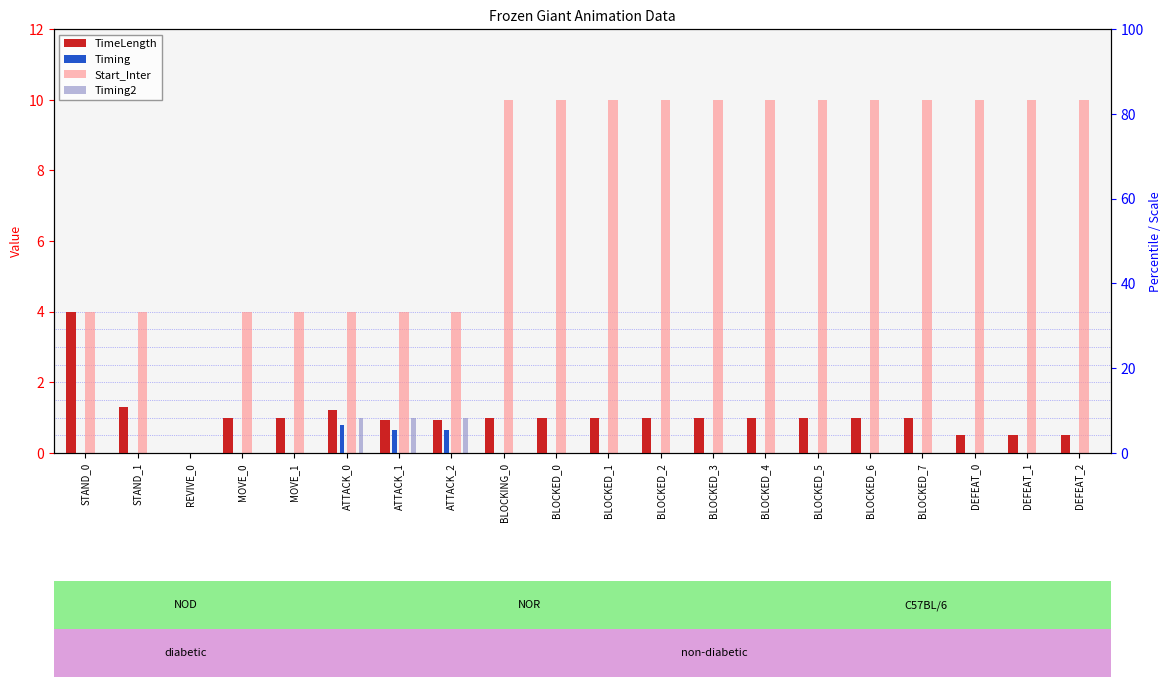

How many values in Timing2 are above zero?

3